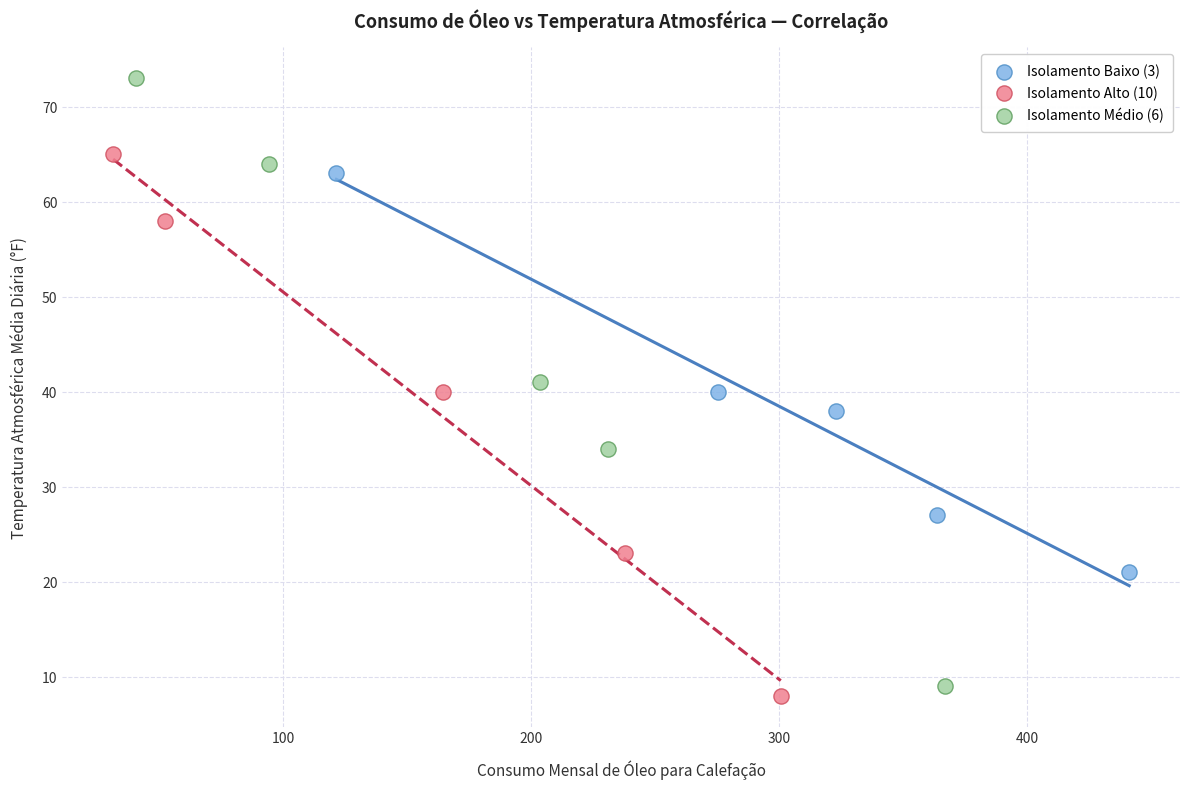

Which series contains the lowest Y value?

Isolamento Alto (10)